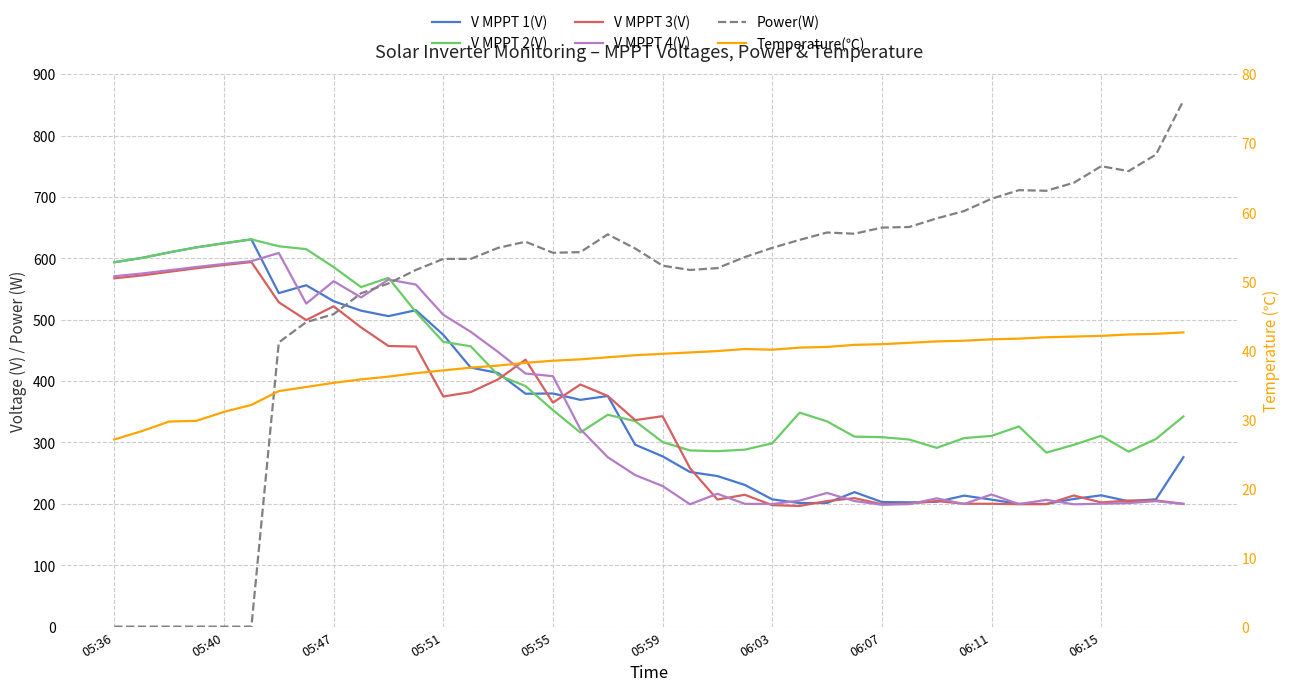

Between 31 and 37, which series saw the biggest shift?

Power(W)